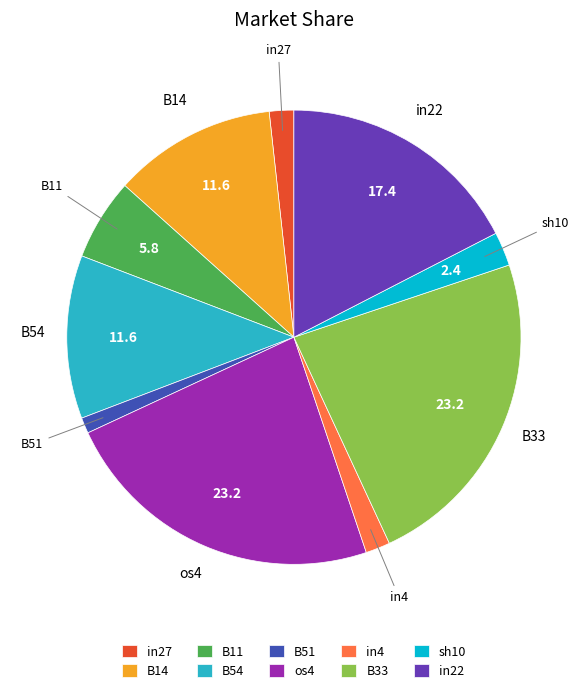

Is it true that in22 is 5% of the pie?

False